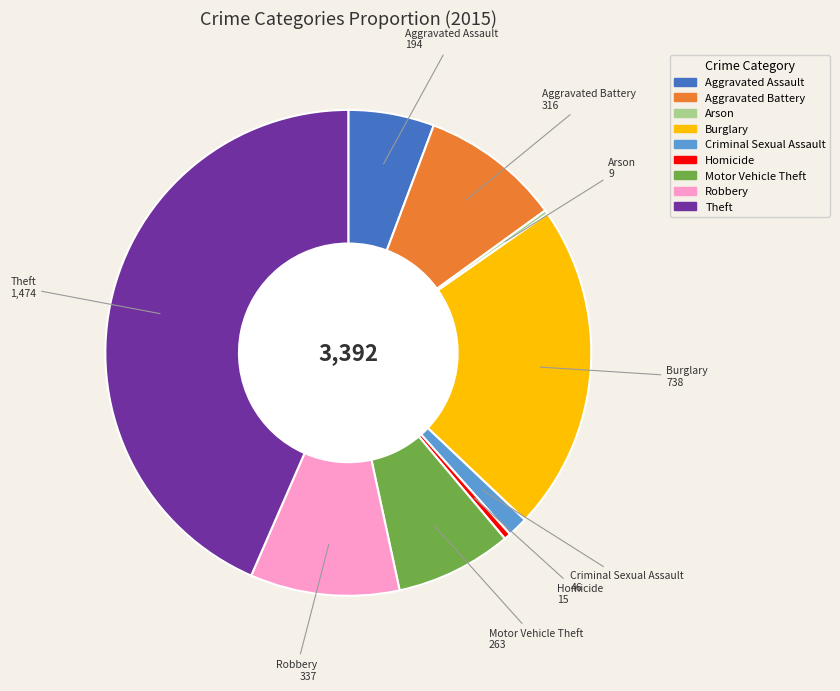

Is there a majority slice in this chart?

No